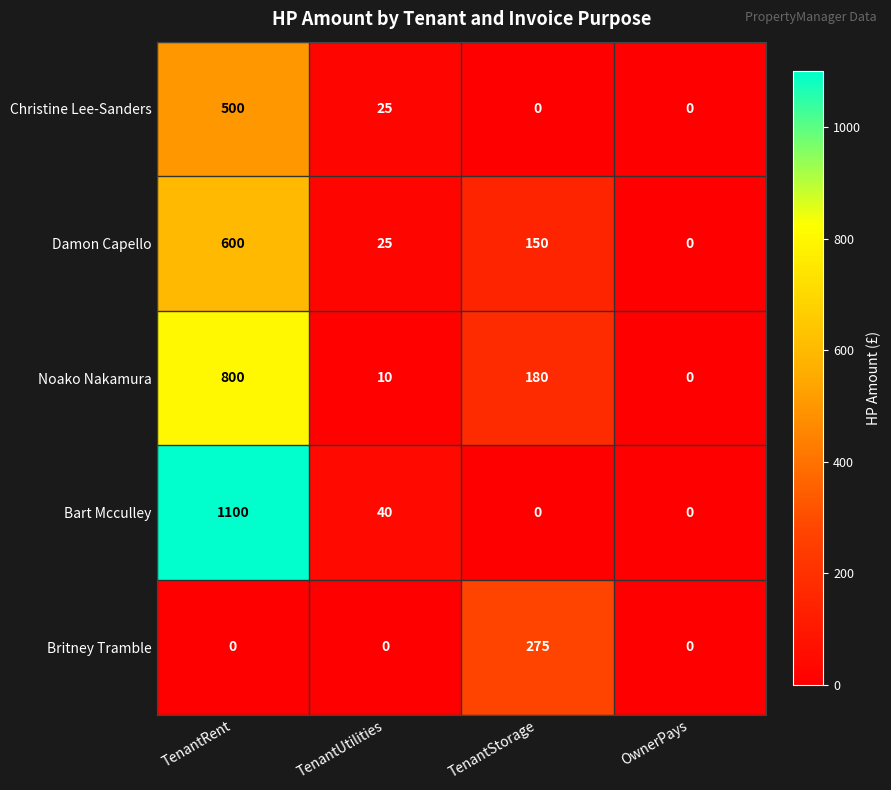

Reading left to right, transcribe all the data shown in this chart.

Christine Lee-Sanders: 500	25	0	0
Damon Capello: 600	25	150	0
Noako Nakamura: 800	10	180	0
Bart Mcculley: 1100	40	0	0
Britney Tramble: 0	0	275	0